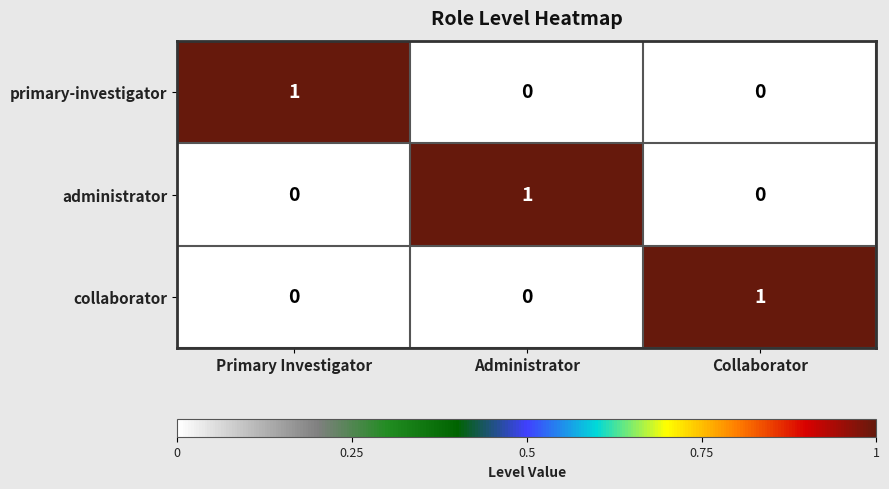

Which category has the highest value in the administrator series?

Administrator